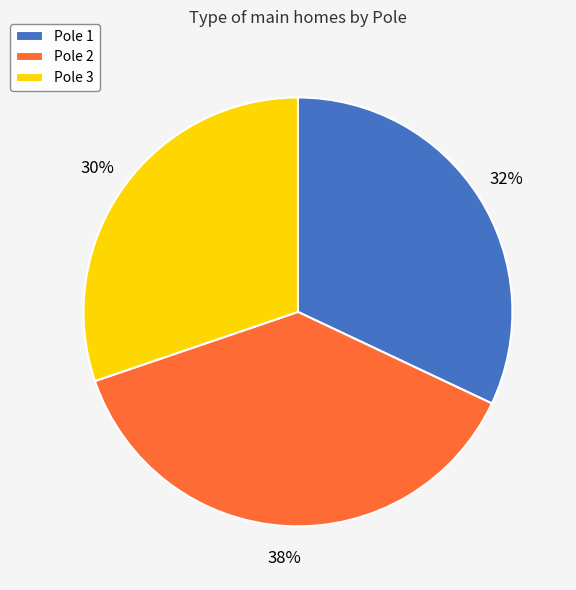

Rank the categories by value from lowest to highest.

Pole 3, Pole 1, Pole 2